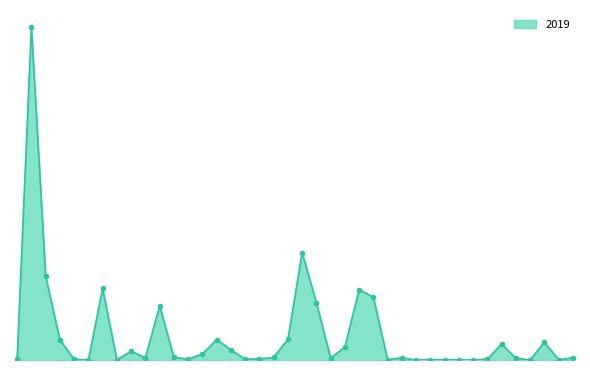

What is the average value?

9498971